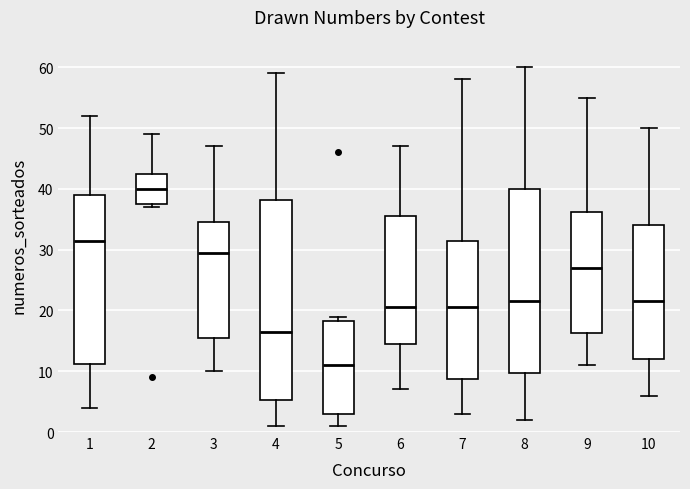

Which box's median line is the highest?

2